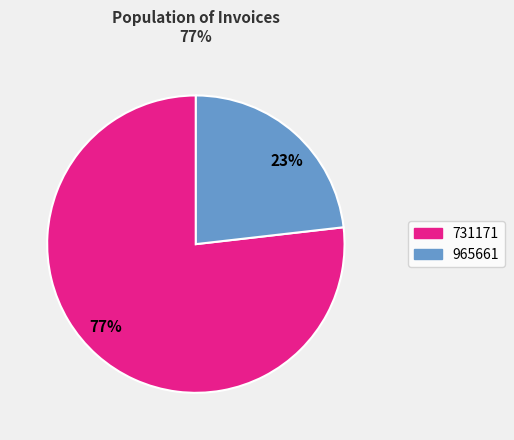

To the nearest percent, what portion does 77% represent?

77%